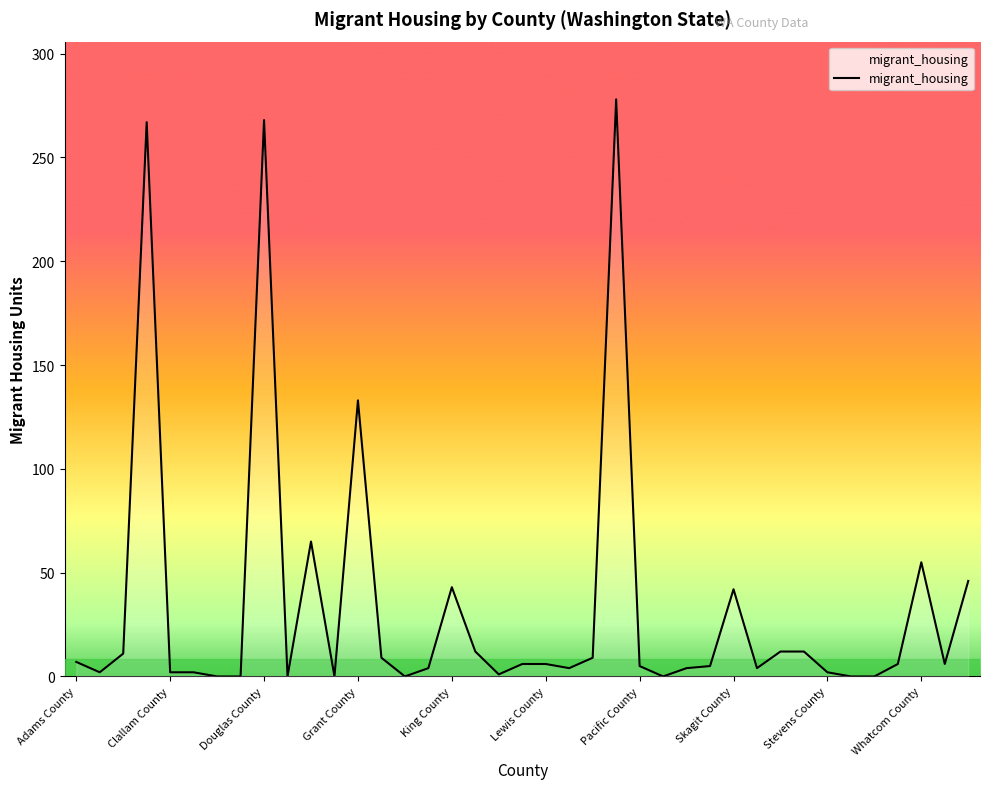

What is the greatest value displayed?

278